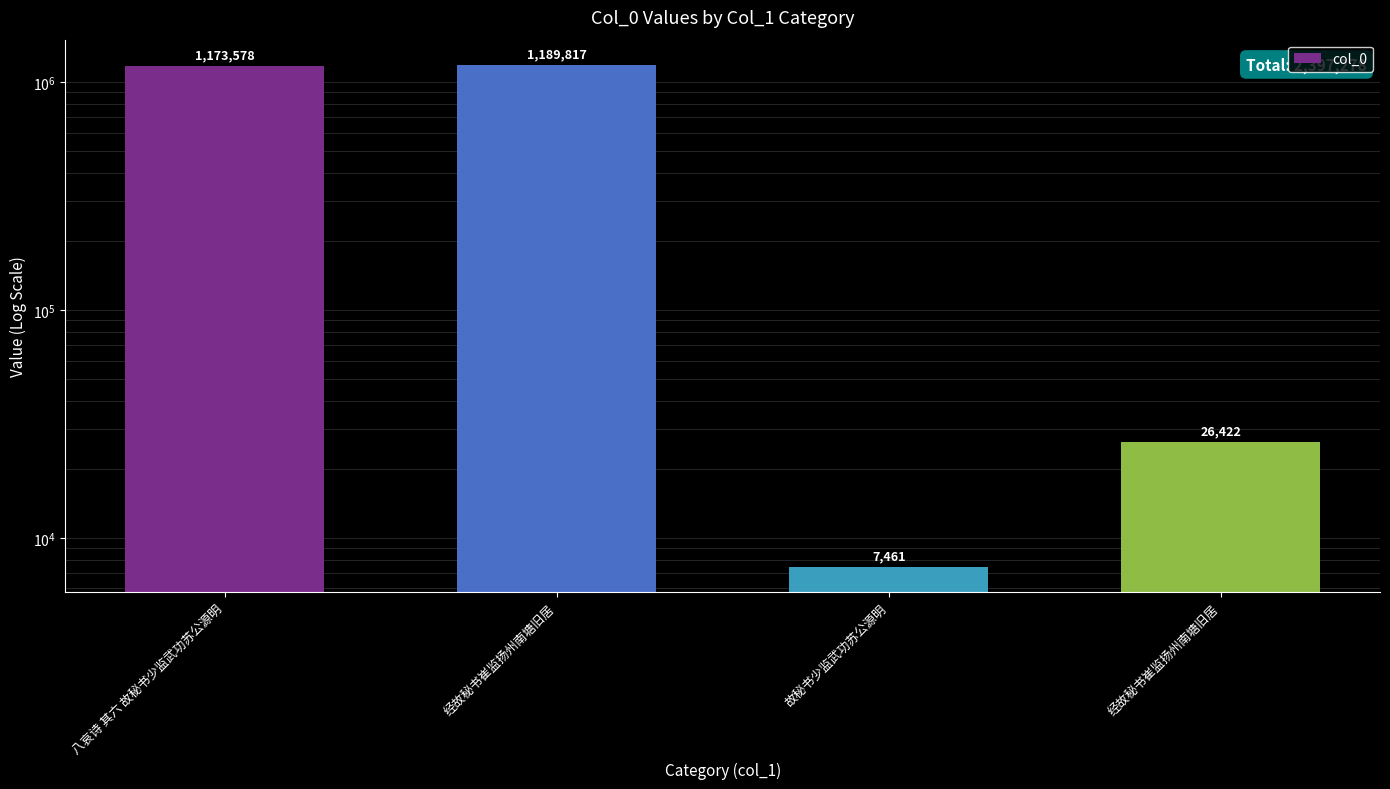

What is the change in value from 八哀诗 其六 故秘书少监武功苏公源明 to 故秘书少监武功苏公源明?

-1166117